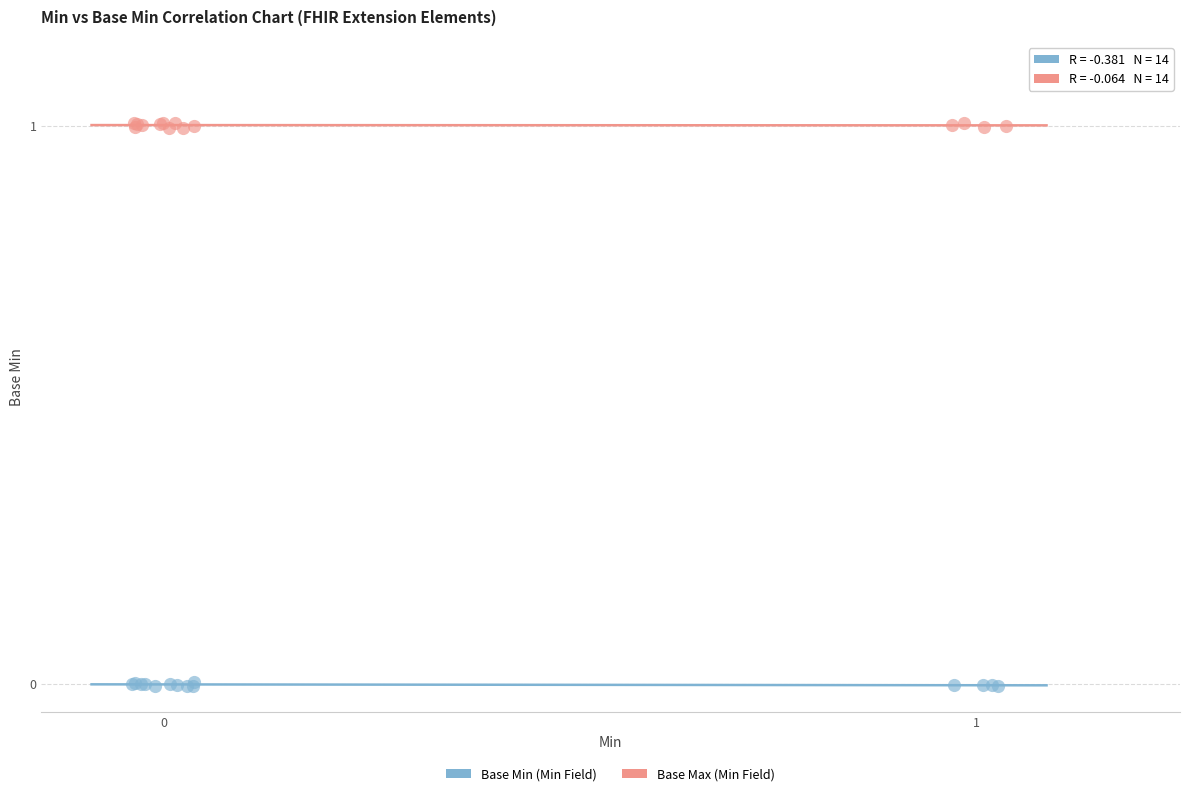

Which series reaches the minimum Y coordinate?

Base Min (Min Field)